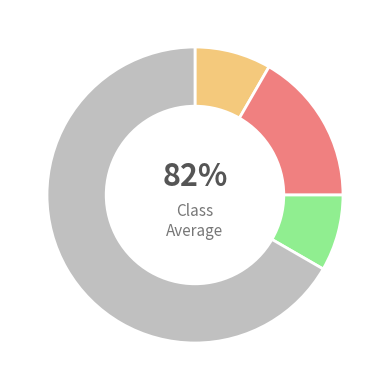

To the nearest percent, what percentage of the pie is Robbery?

8%